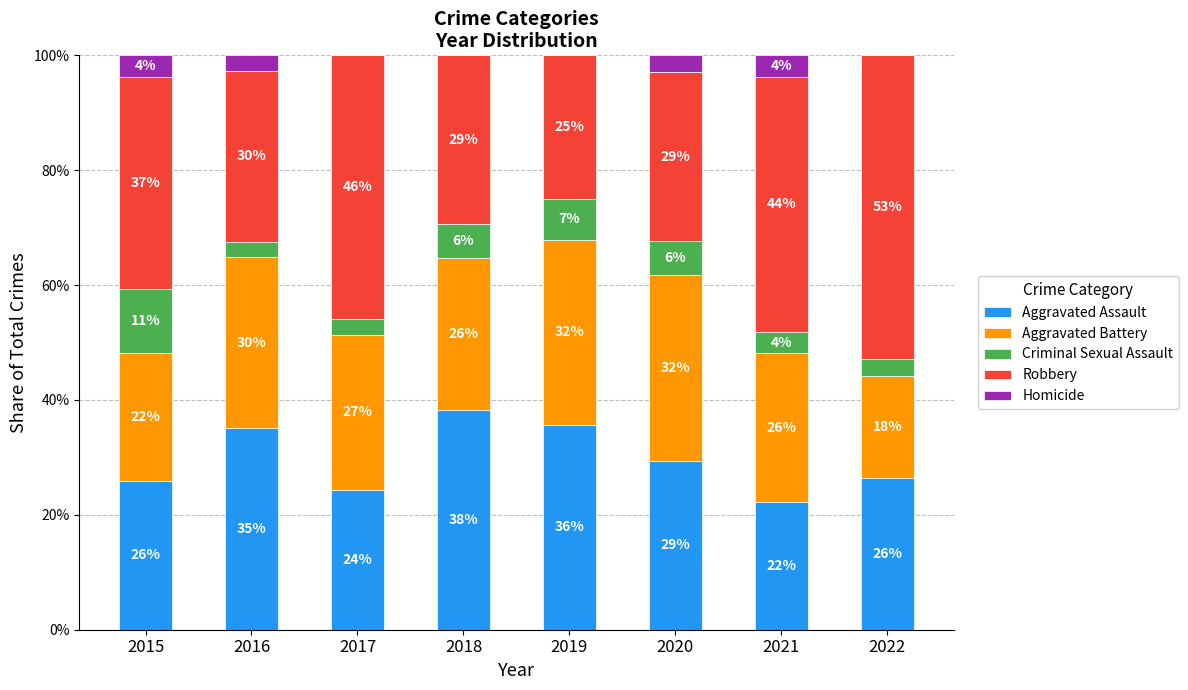

Does the chart contain stacked bars?

Yes